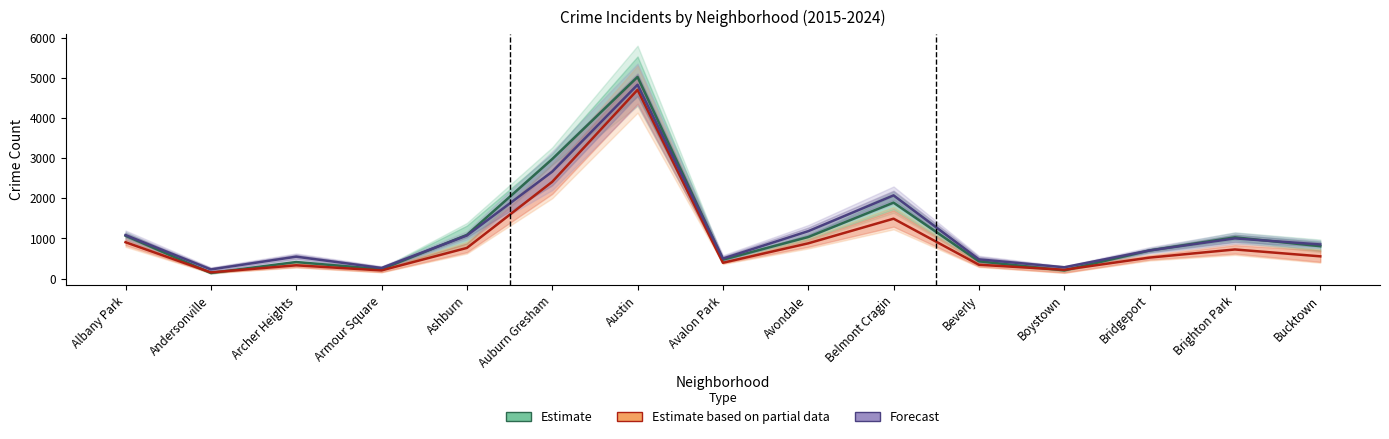

The value of Estimate based on partial data at Bucktown is 777.8. True or false?

False